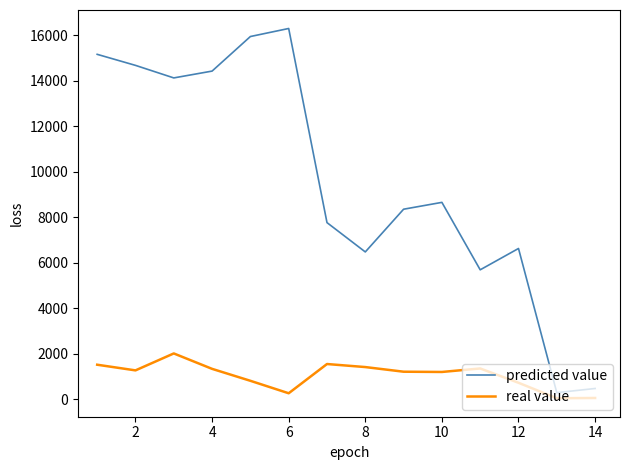

What is the difference between the maximum and minimum values in the predicted value series?

16024.7